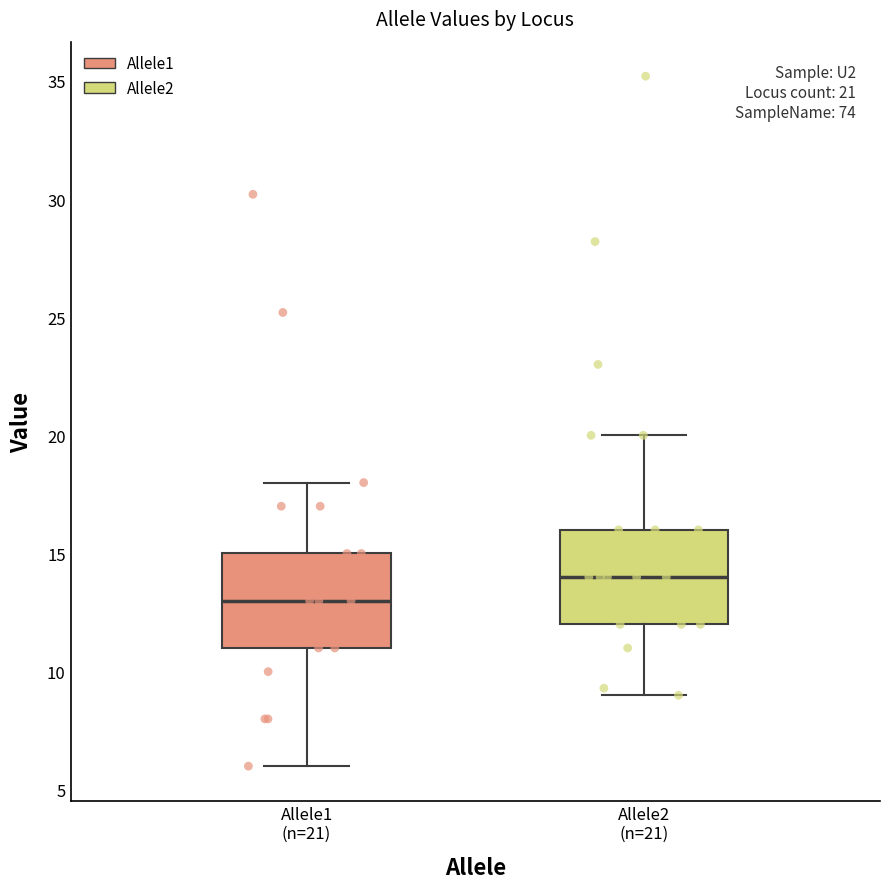

Which box's median line is the highest?

Allele2 (n=21)